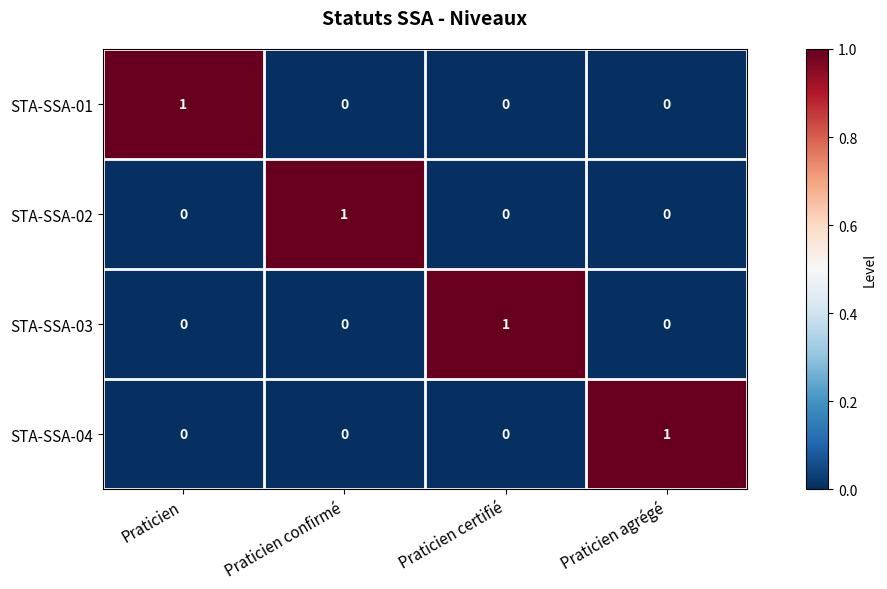

How many STA-SSA-02 values are between 0 and 1?

4